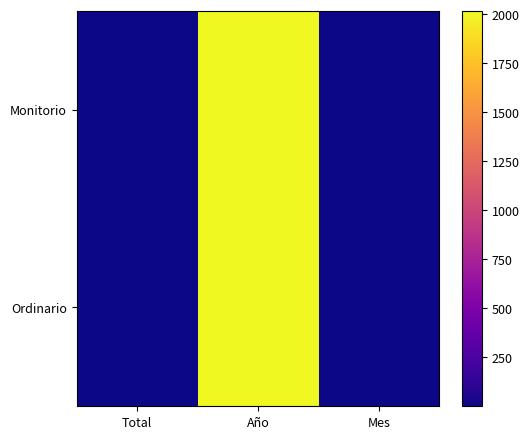

At which category is the sum across all series the highest?

Año